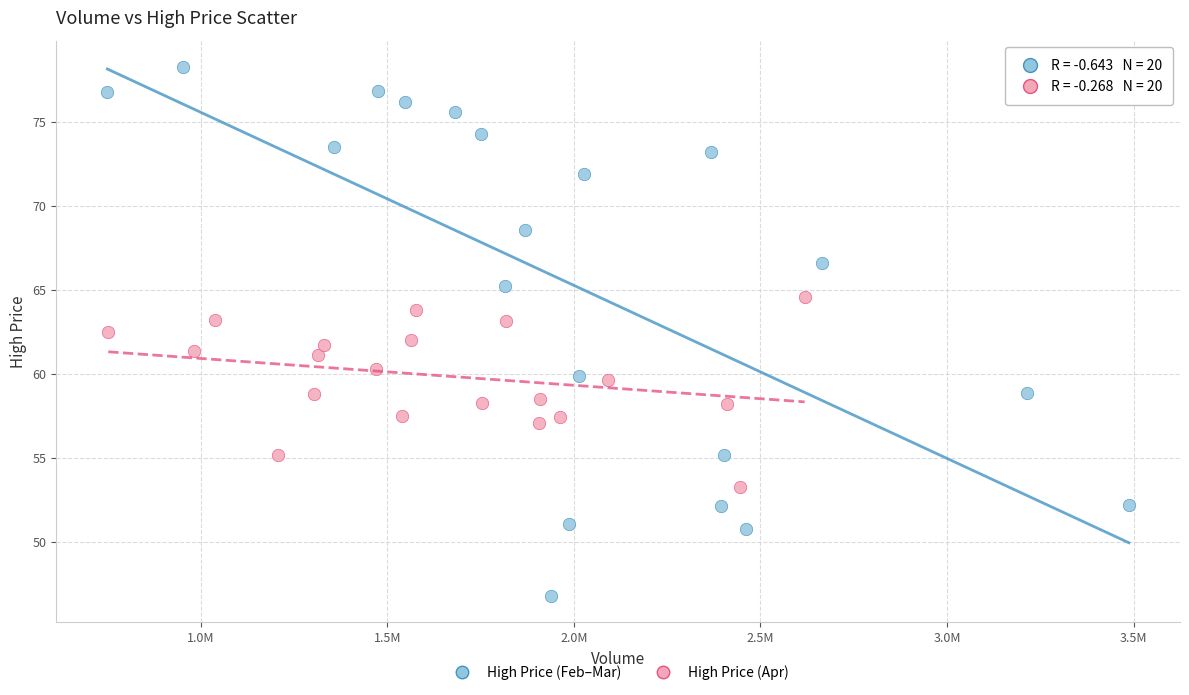

What are all the series names shown in the legend?

High Price (Feb–Mar), High Price (Apr)